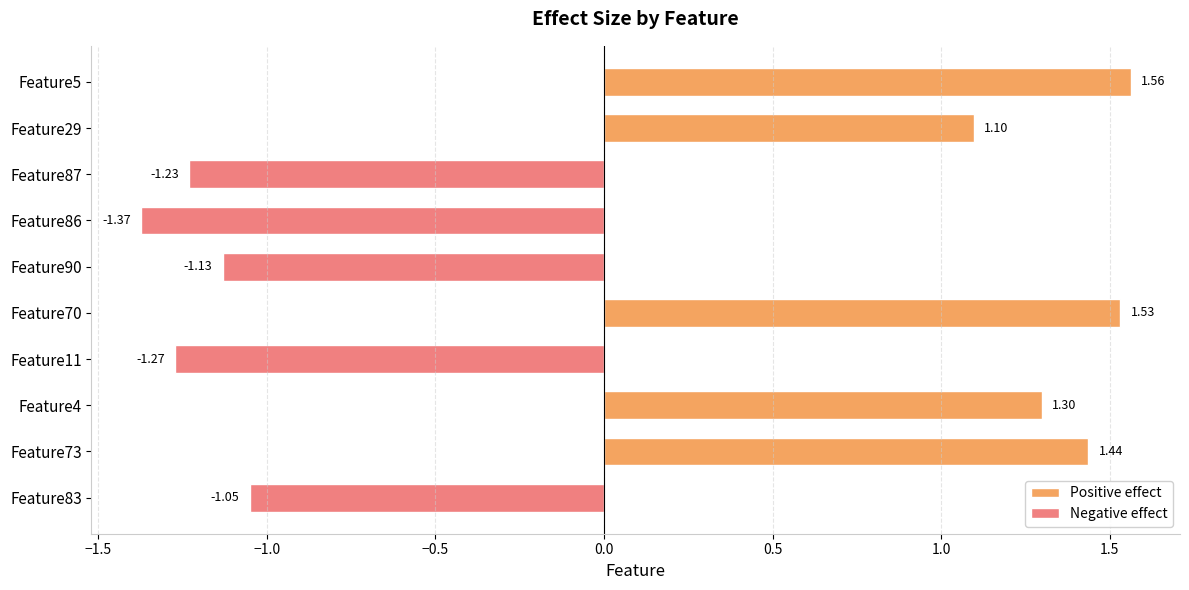

What is the sum of all values?

0.9